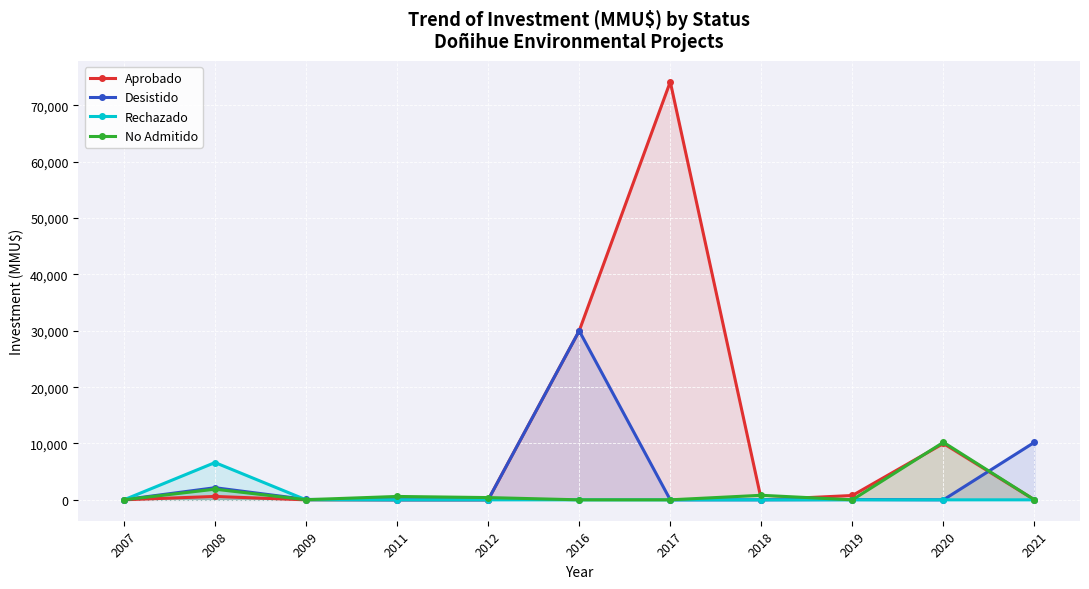

What is the sum of the Aprobado values at 2017 and 2018?

74200